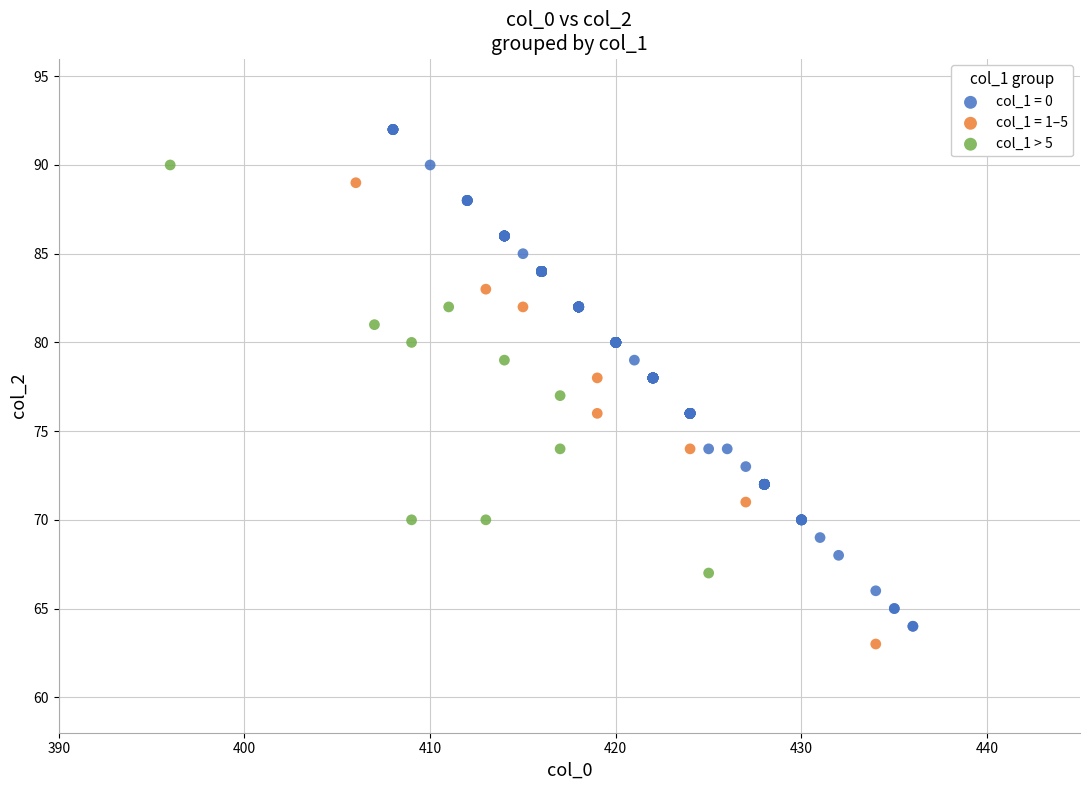

Which series contains the highest Y value?

col_1 = 0